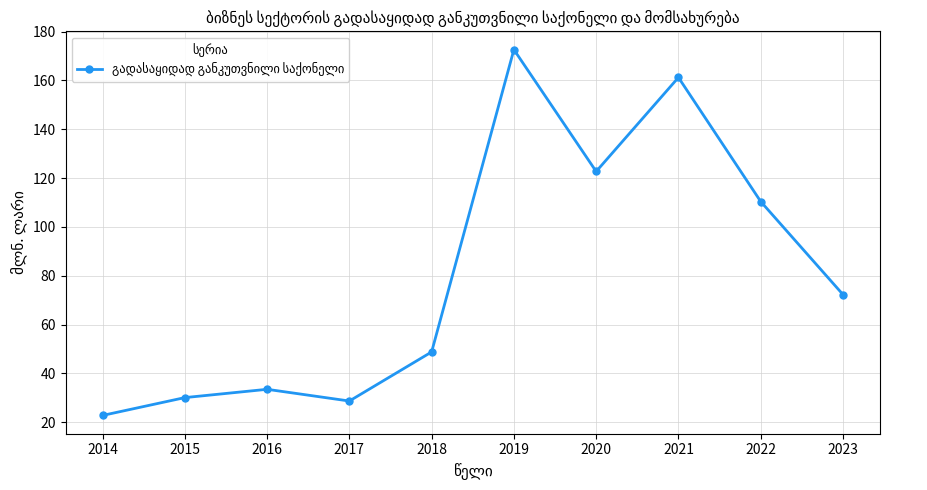

Which has a higher value, 2017 or 2015?

2015